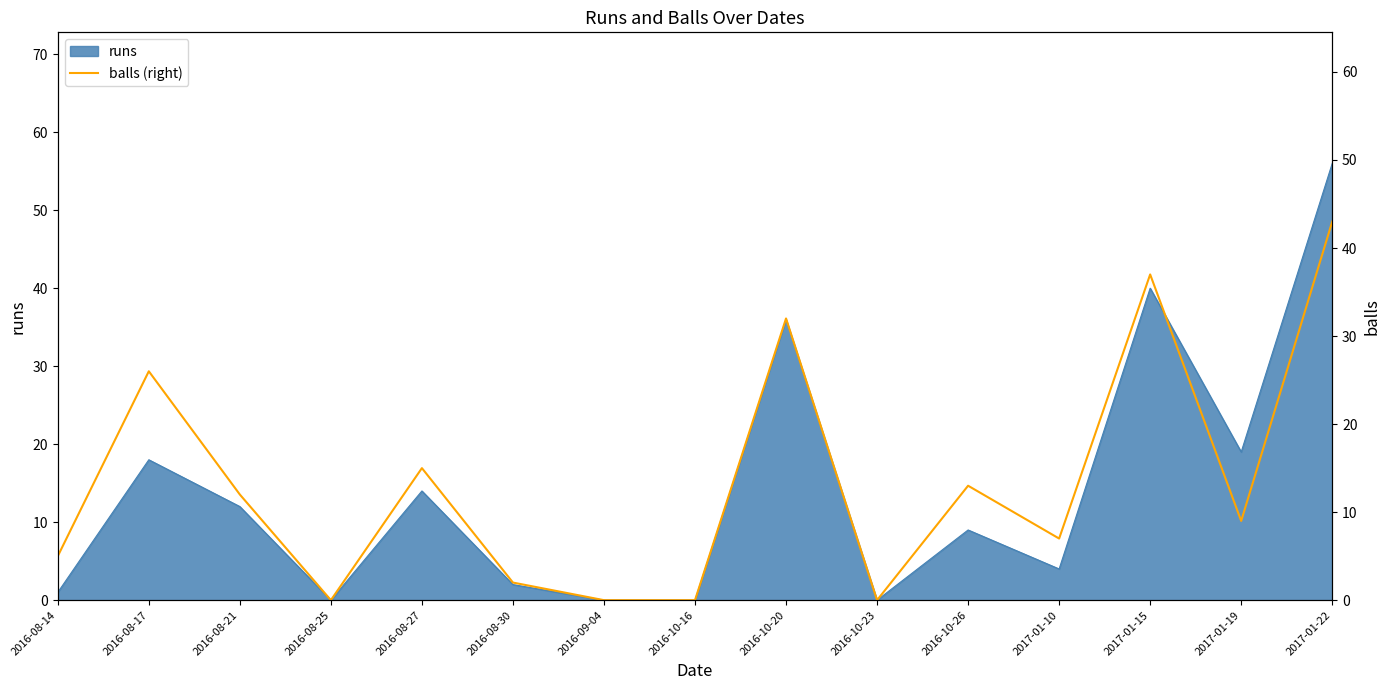

True or false: the data shows 37 at 2017-01-15.

True